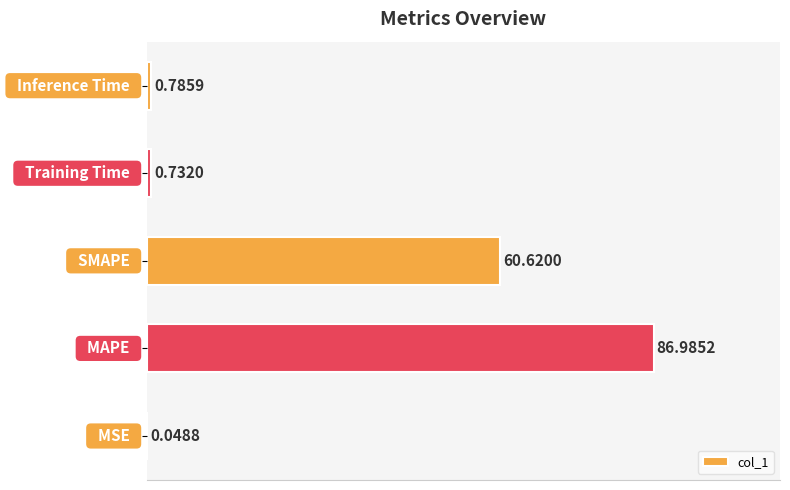

What is the sum of all values?

149.2